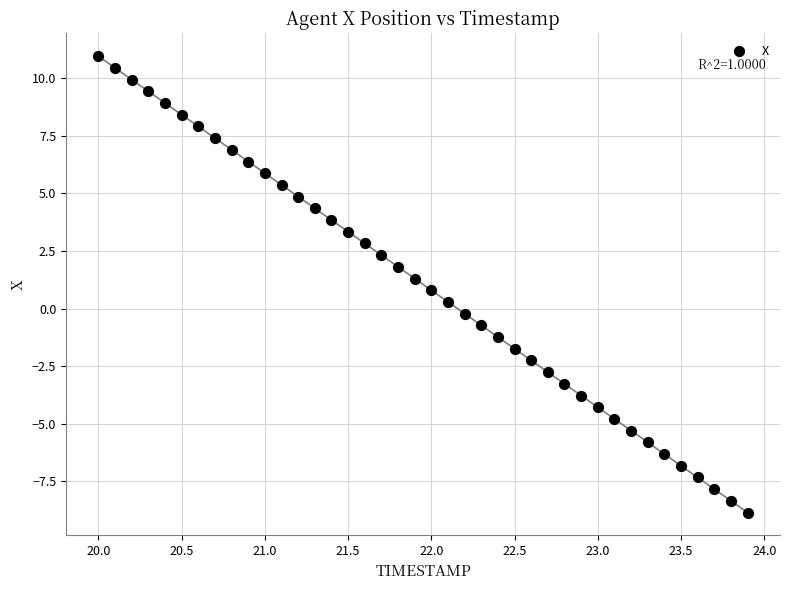

What is the range of Y values (max minus min)?

19.8